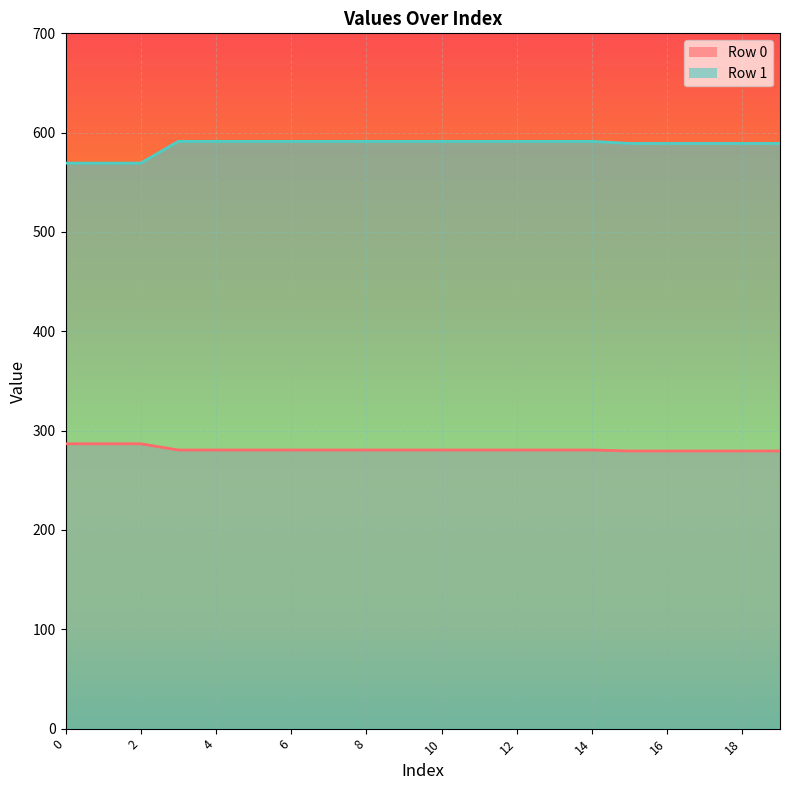

Does the chart display data point markers on the line(s)?

No